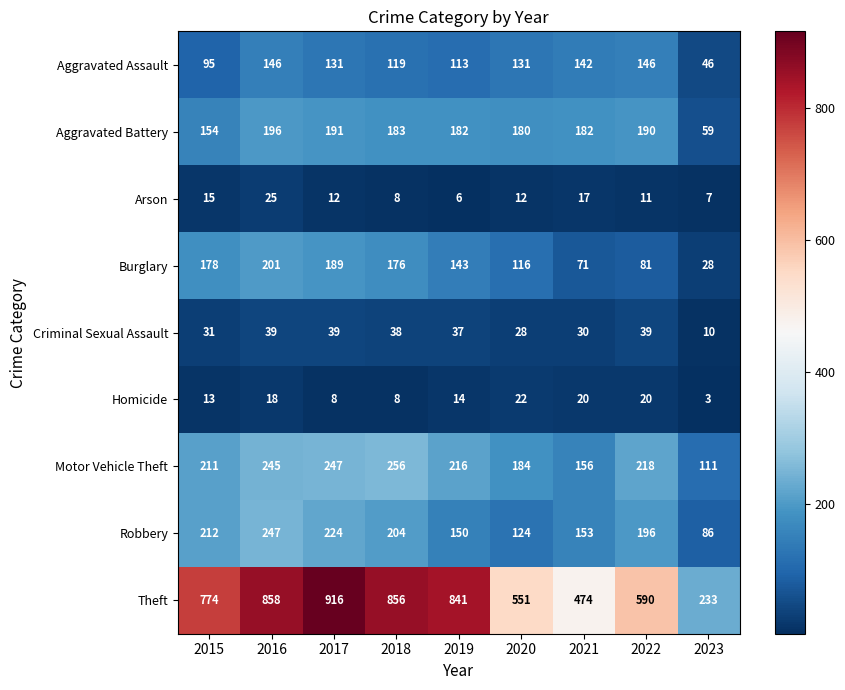

What is the total value across all series at 2019?

1702